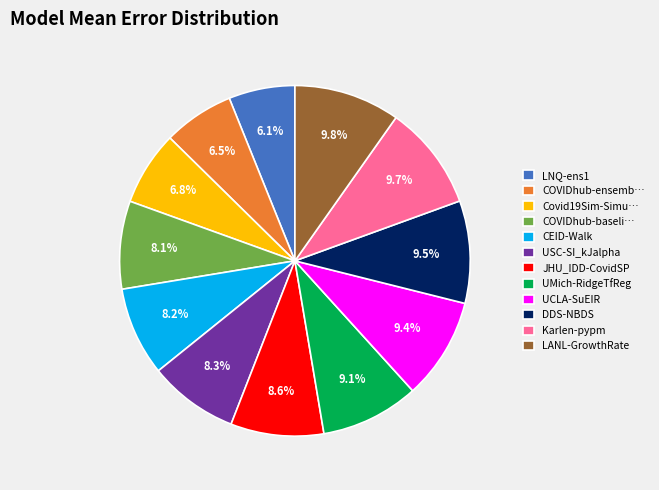

Do COVIDhub-ensemb… and LNQ-ens1 together represent more than half of the pie?

No